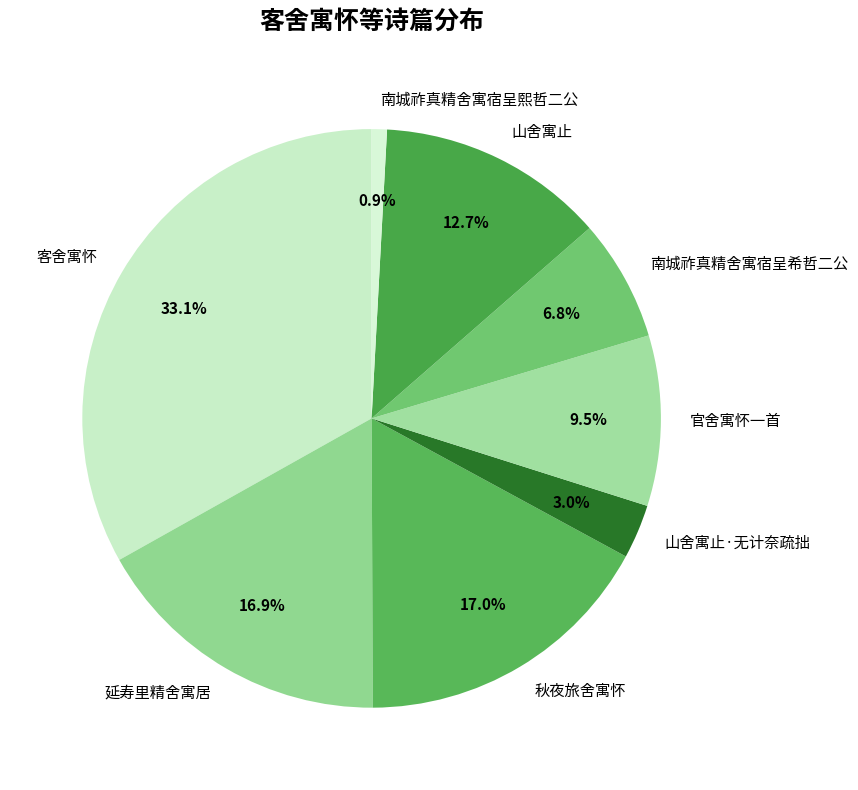

Do 秋夜旅舍寓怀 and 山舍寓止 together represent more than half of the pie?

No